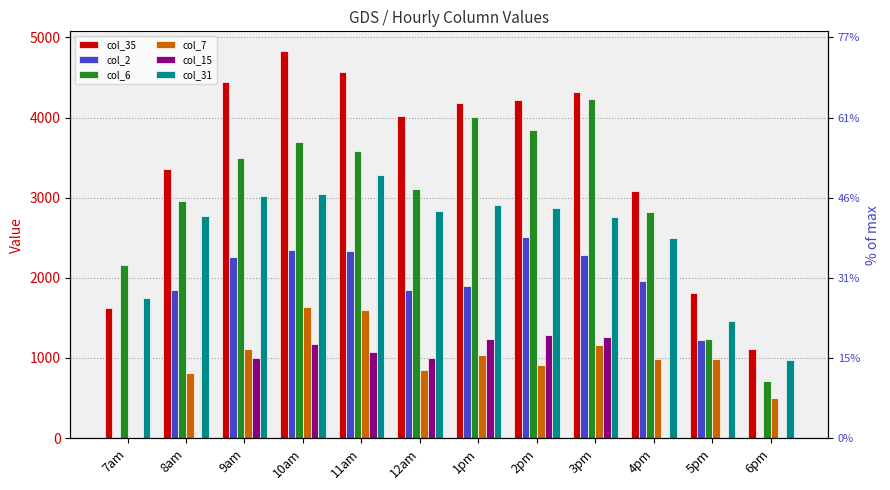

List the labels in order of col_6 value, smallest first.

6pm, 5pm, 7am, 4pm, 8am, 12am, 9am, 11am, 10am, 2pm, 1pm, 3pm